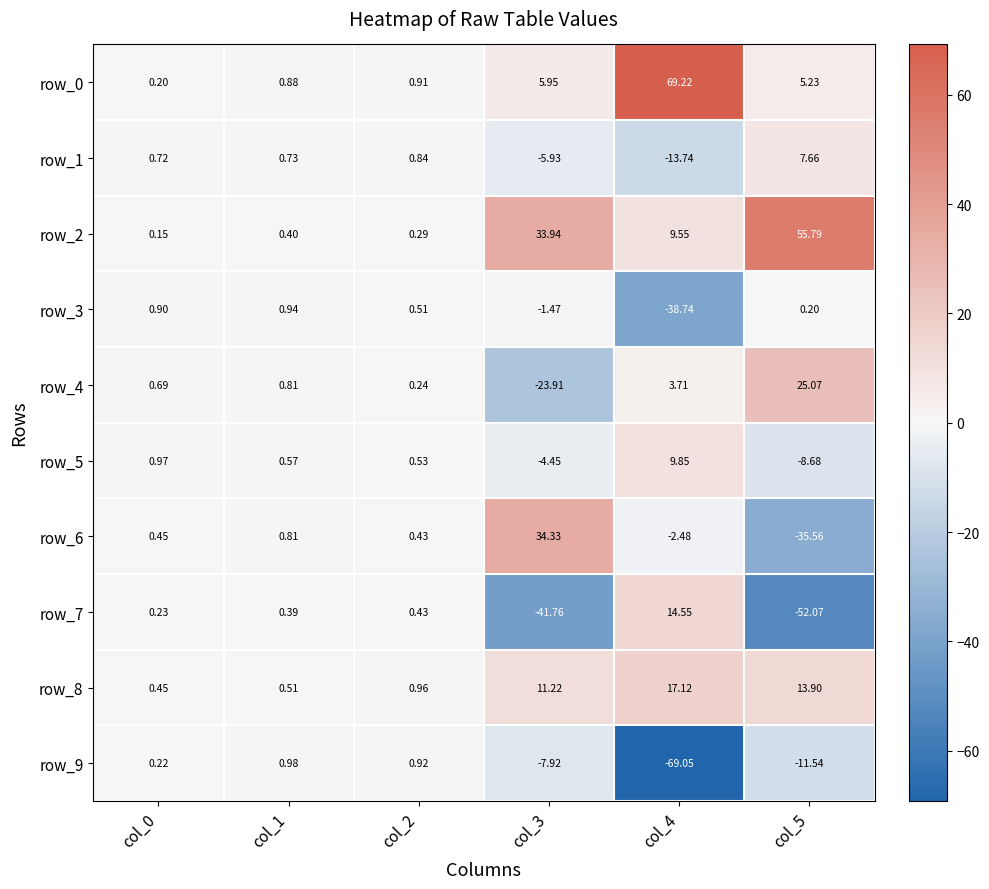

What is the total value across all series at col_2?

6.1